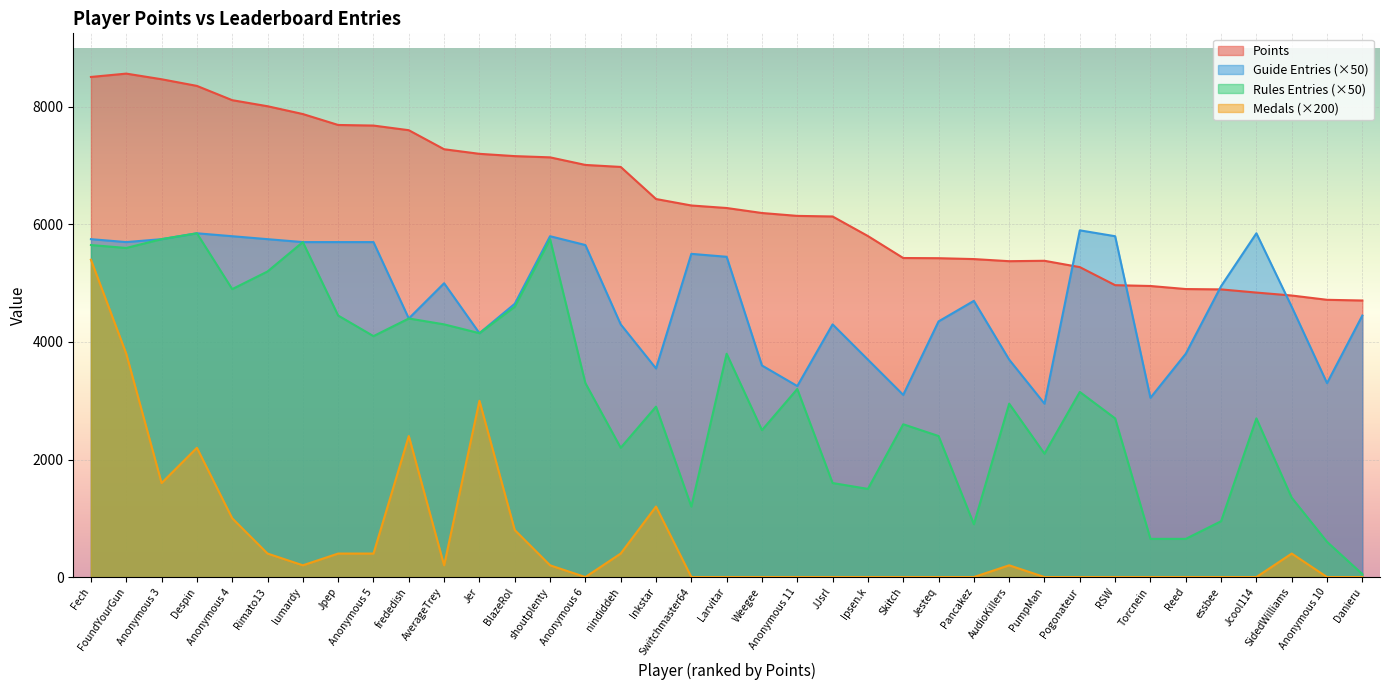

What is the label of the 34th point from the right?

Despin